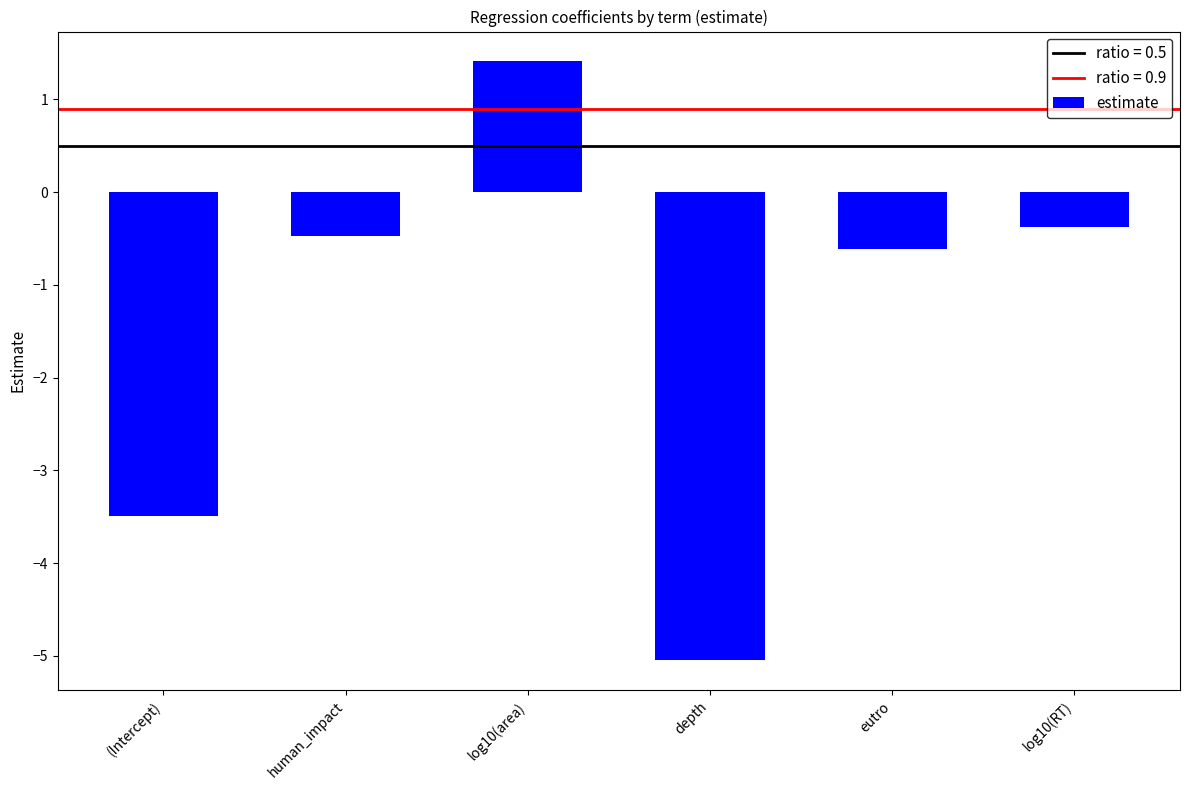

Reading right to left, extract all data points from this chart.

log10(RT)=-0.4	eutro=-0.6	depth=-5.0	log10(area)=1.4	human_impact=-0.5	(Intercept)=-3.5